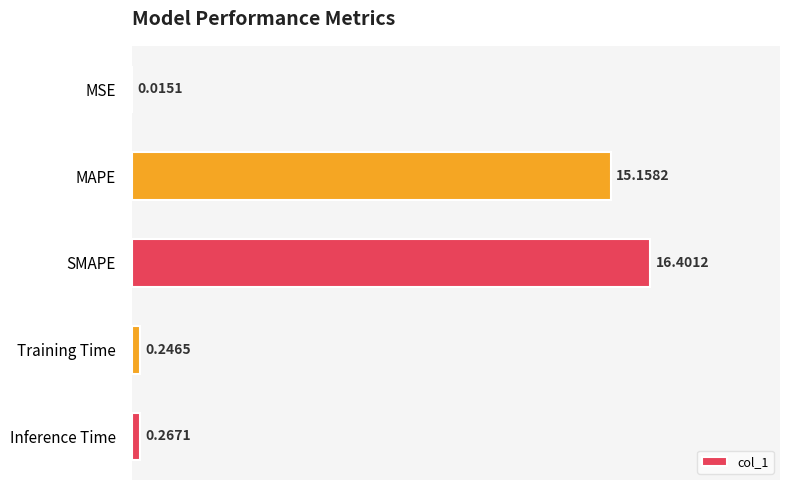

At which label is the value closest to 8?

MAPE